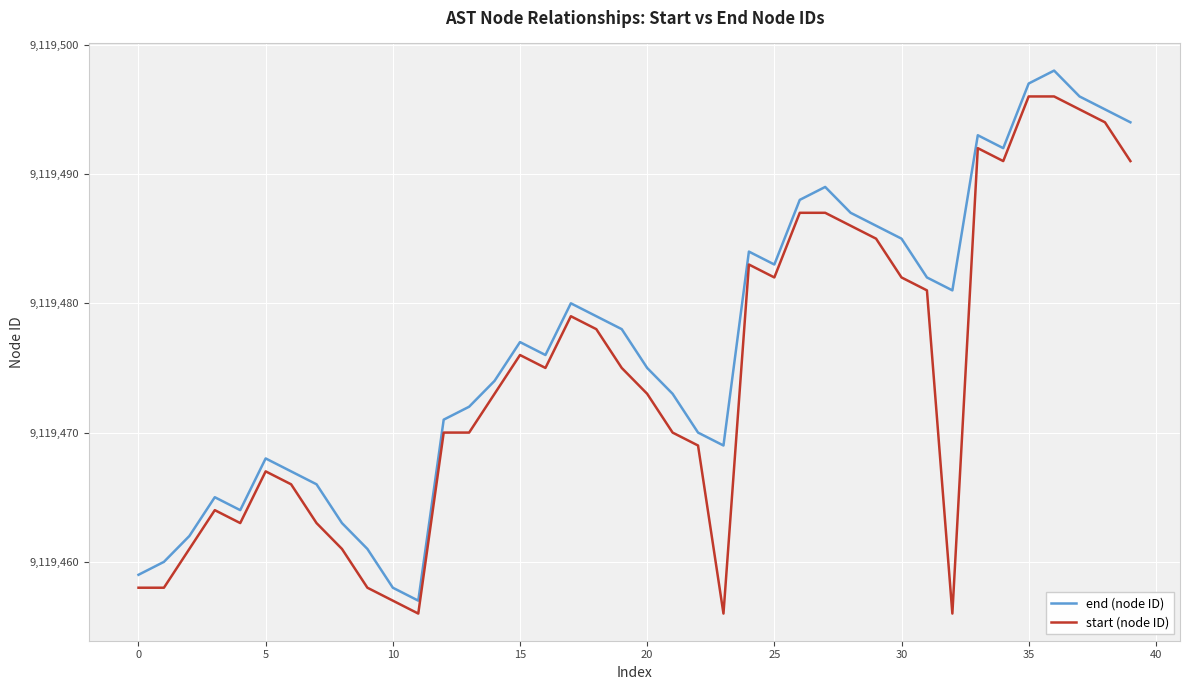

True or false: end (node ID) has more than 2 points higher than both neighbors.

True